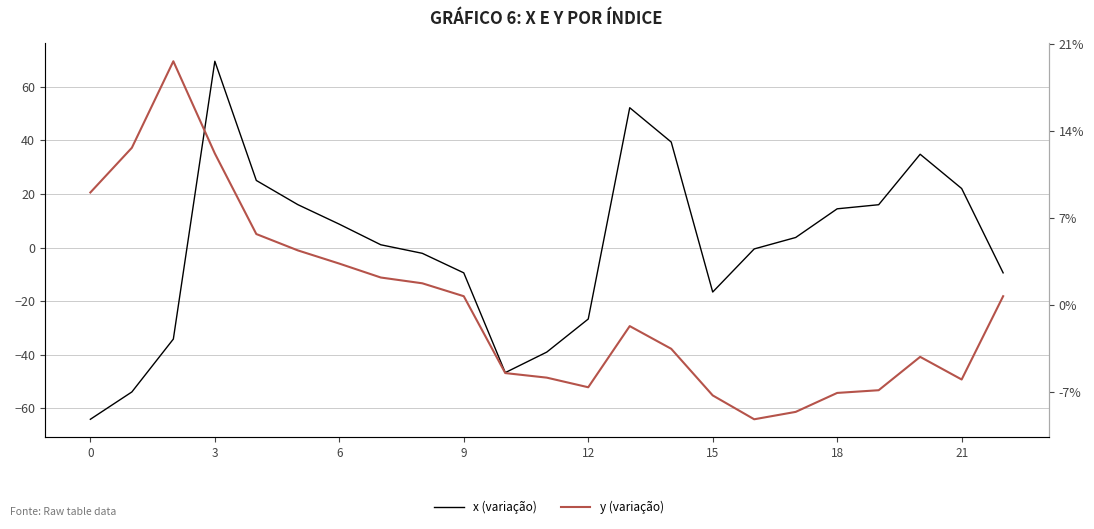

How many times do x (variação) and y (variação) cross each other?

2